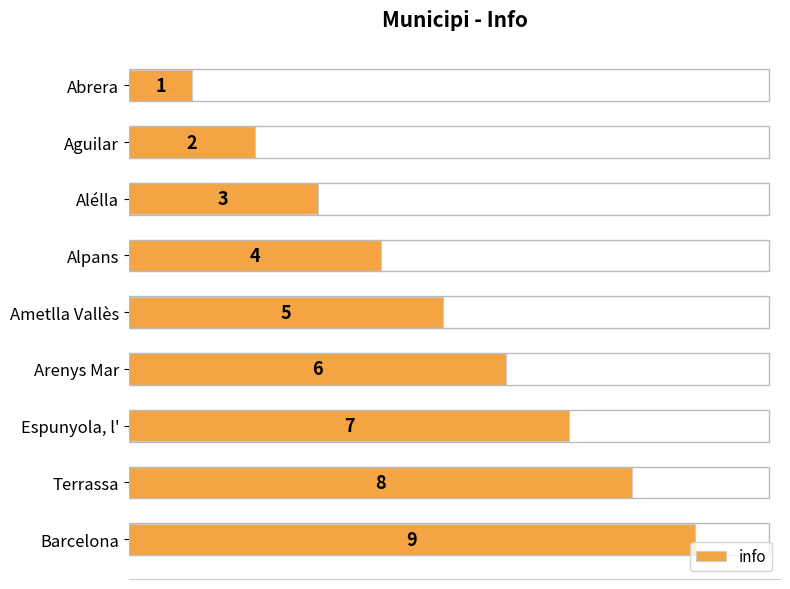

List the labels in order of value, smallest first.

Abrera, Aguilar, Alélla, Alpans, Ametlla Vallès, Arenys Mar, Espunyola, l', Terrassa, Barcelona